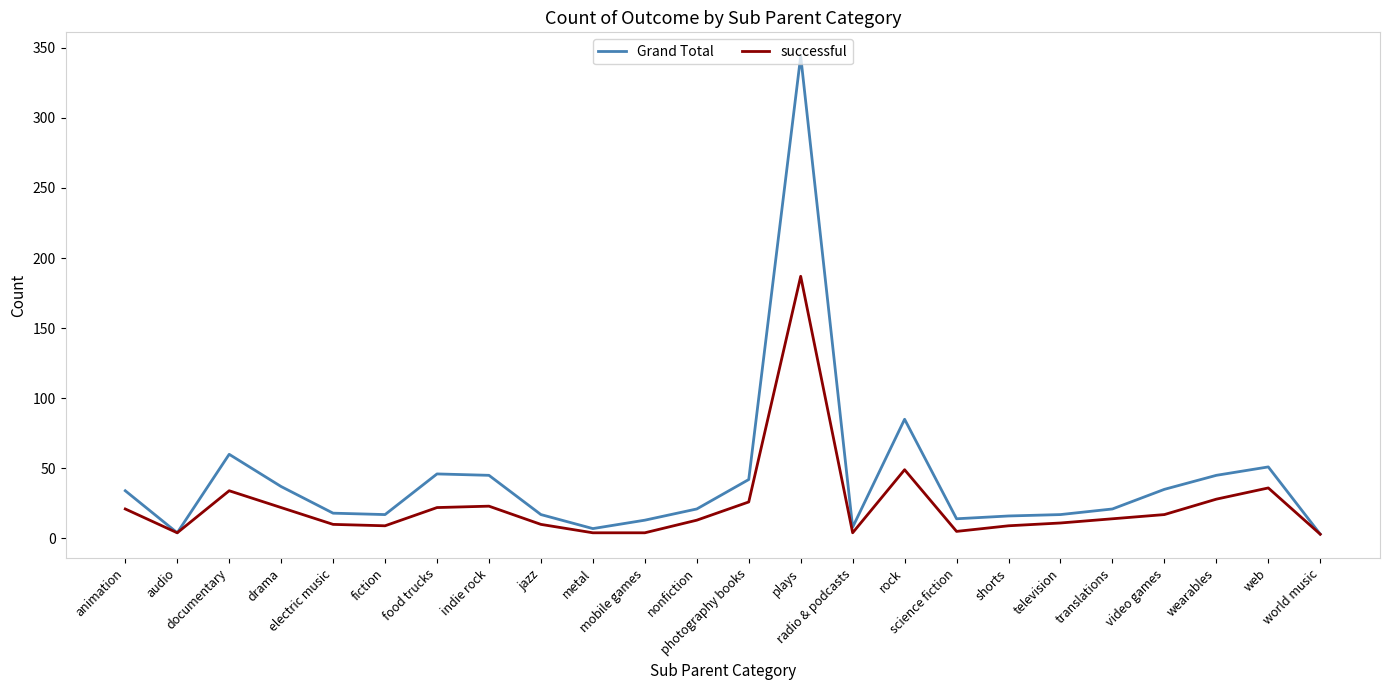

What is the maximum value shown in the chart?

344